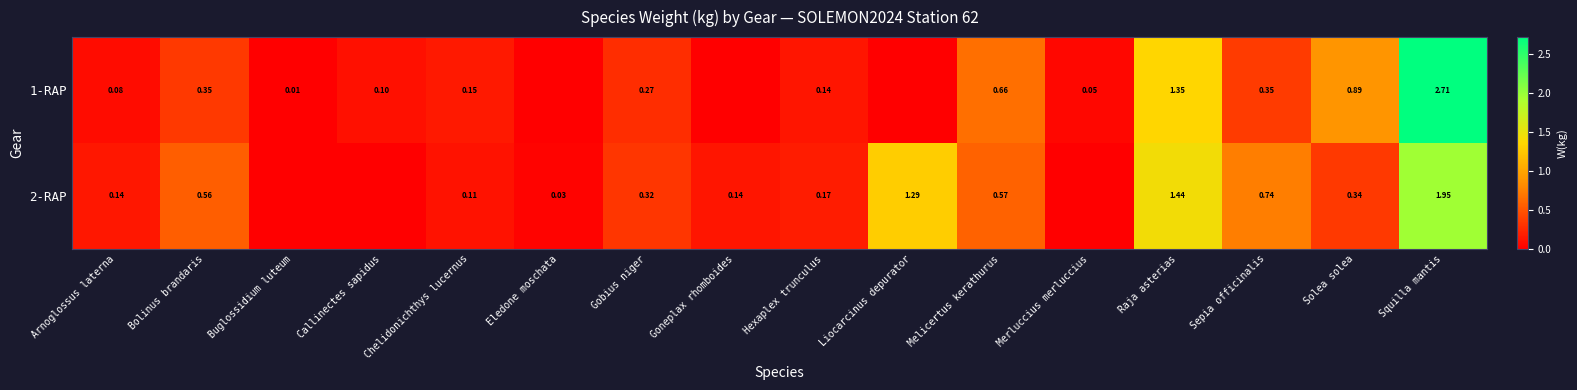

Is the value of 2-RAP at Goneplax rhomboides greater than the value of 1-RAP at Squilla mantis?

No